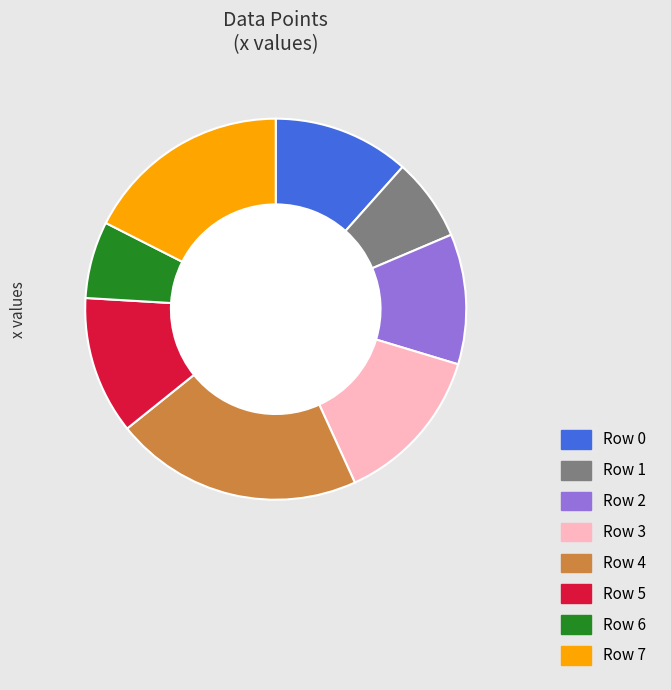

Is there any slice that represents more than half of the pie?

No